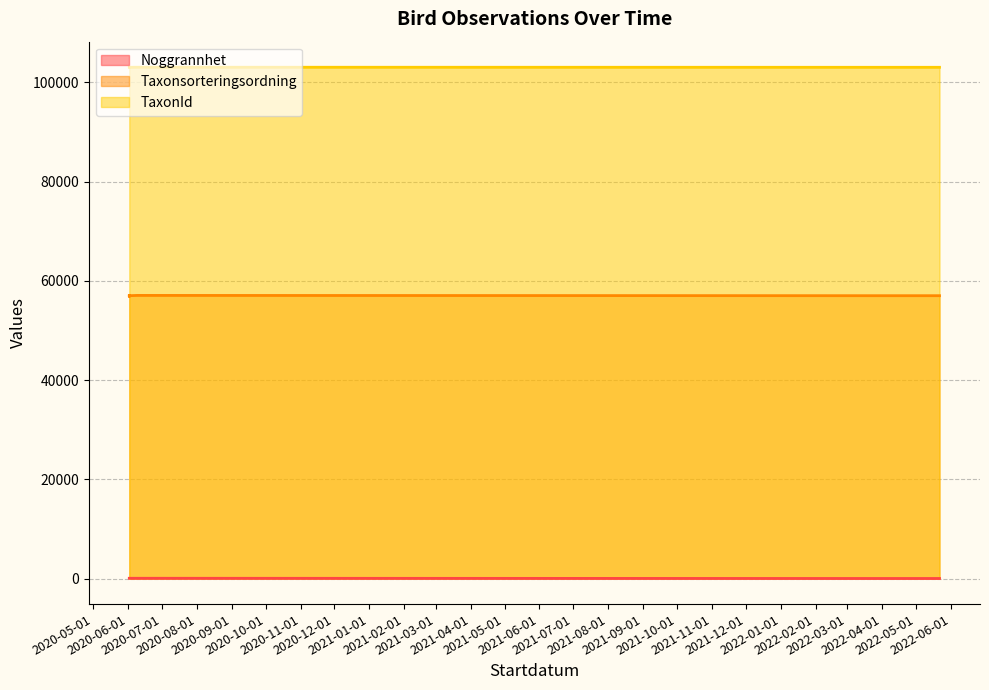

What is the sum of all Taxonsorteringsordning values?

398958